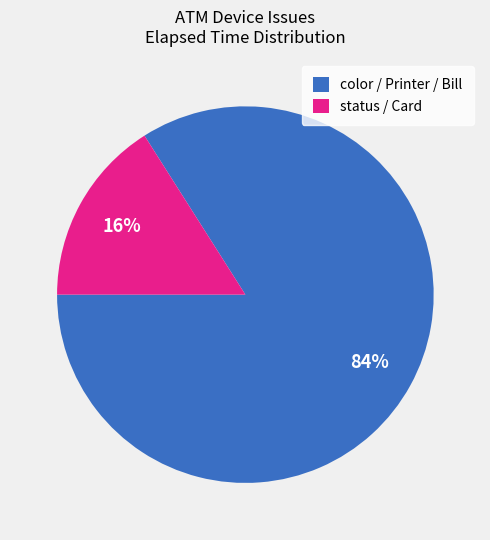

Is there a majority slice in this chart?

Yes